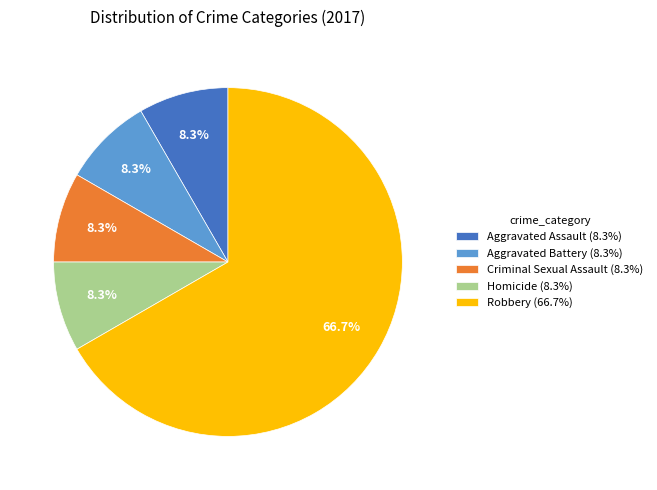

Is the sum of Homicide (8.3%) and Aggravated Battery (8.3%) greater than half?

No